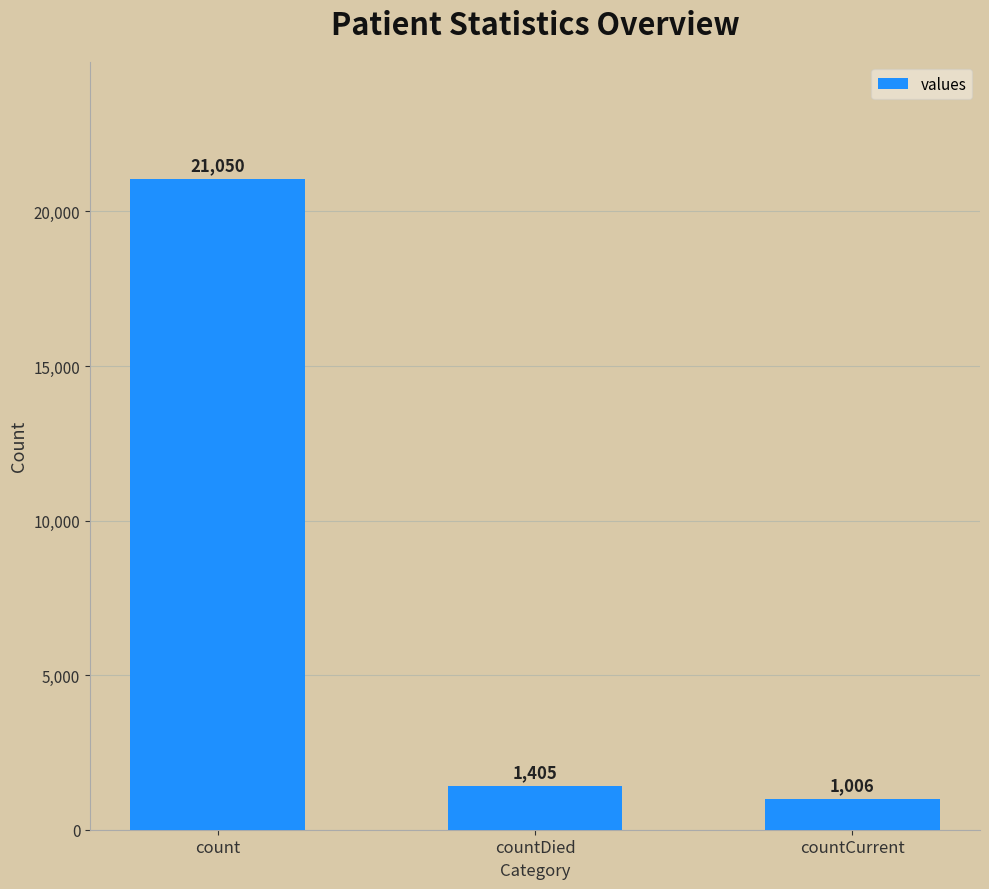

What is the difference between the maximum and minimum values?

20044